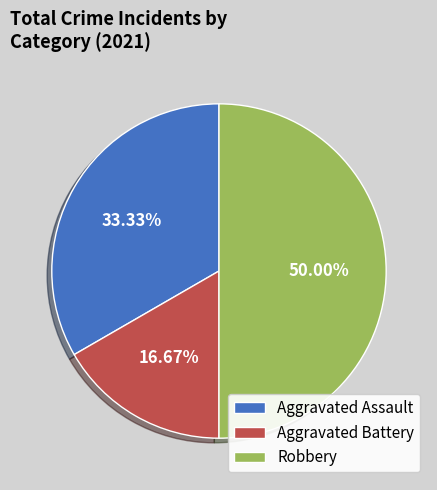

How many segments does this pie chart have?

3